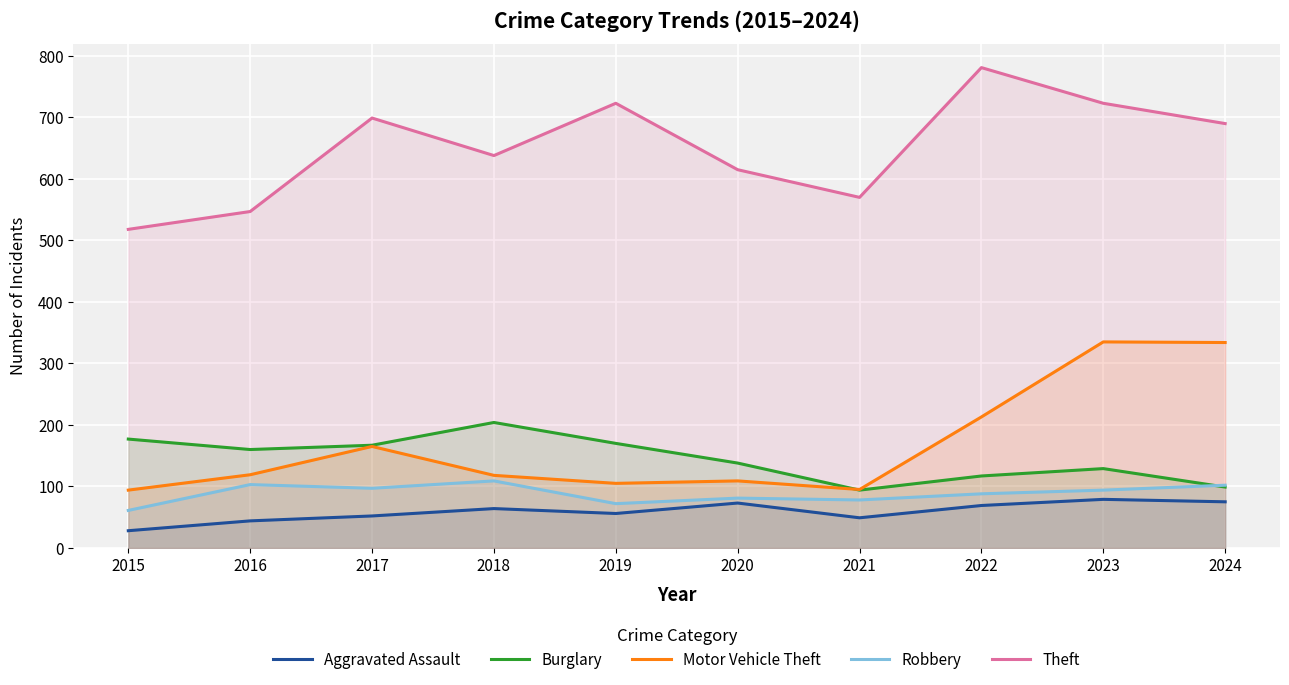

The Motor Vehicle Theft series shows 463 at 2024. True or false?

False